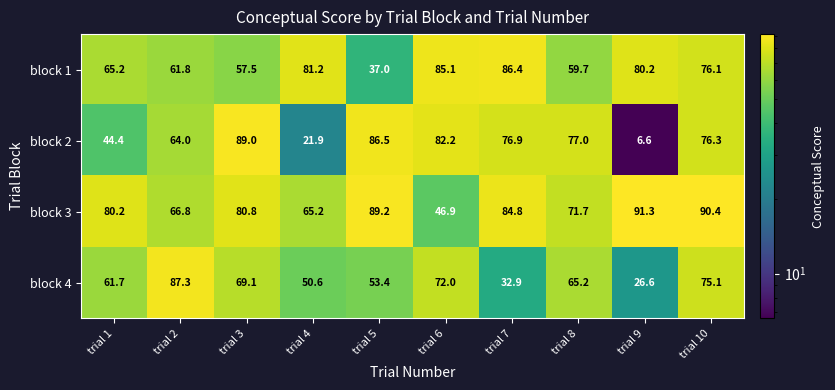

At which category is the sum across all series the highest?

trial 10